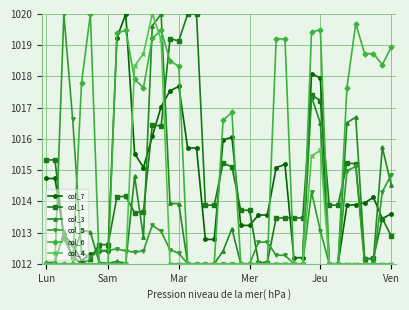

What is the minimum value shown in the chart?

1012.0